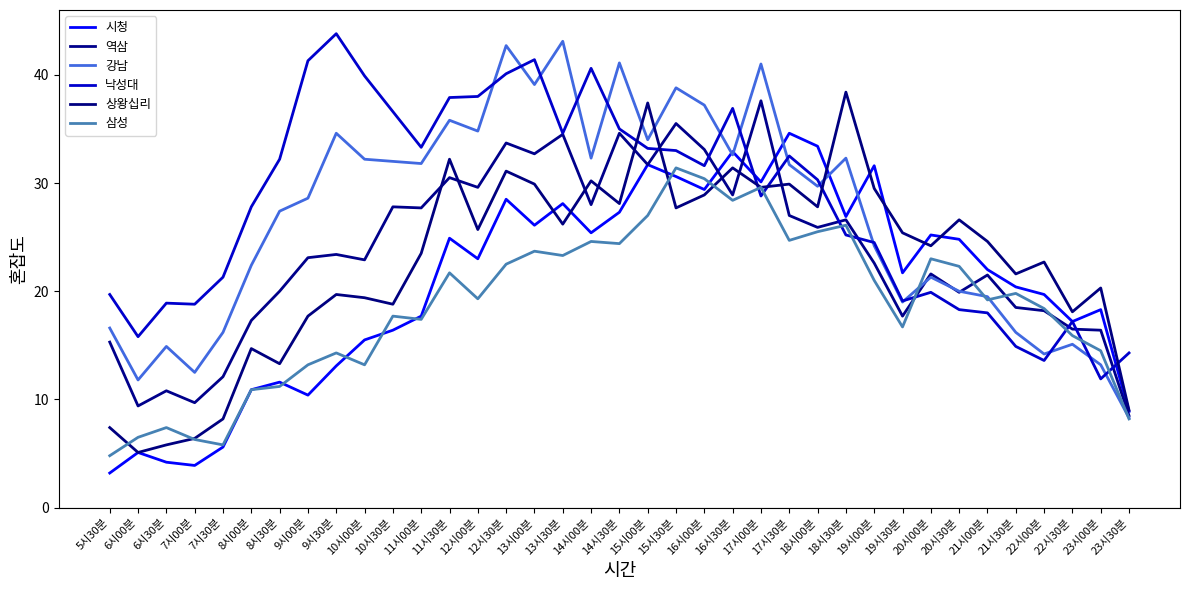

Which category has the highest value in the 시청 series?

17시30분